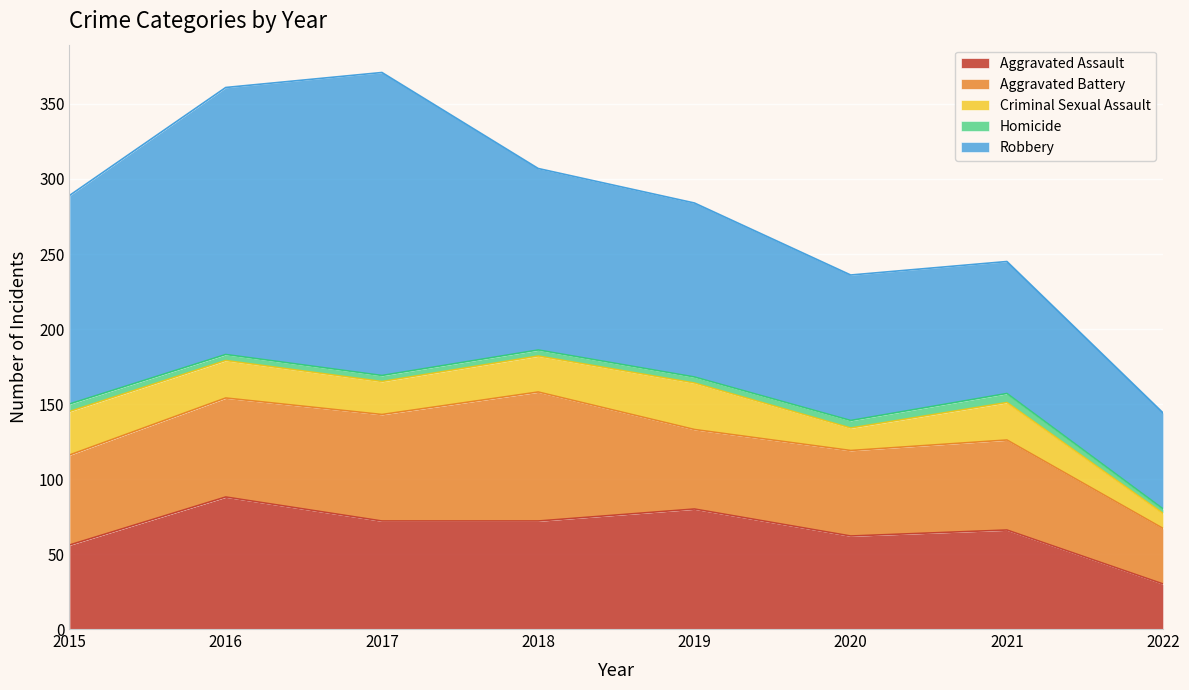

Reading left to right, extract all data points from this chart.

Aggravated Assault: 56	88	72	72	80	62	66	30
Aggravated Battery: 60	66	71	86	53	57	60	37
Criminal Sexual Assault: 29	25	22	24	31	15	25	10
Homicide: 5	4	4	4	4	5	6	3
Robbery: 139	178	202	121	116	97	88	64